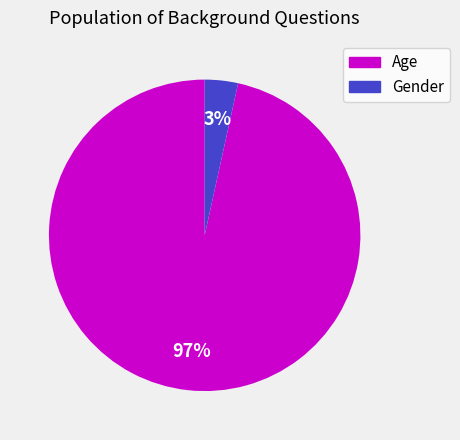

Does Age account for over 50% of the chart?

Yes